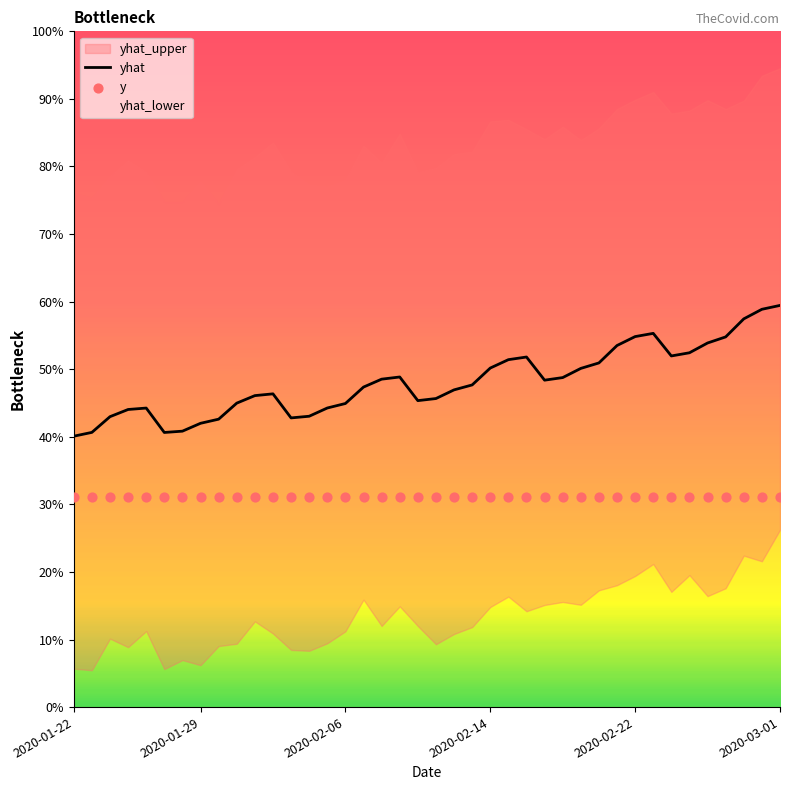

At which category is the sum across all series the highest?

2020-03-01